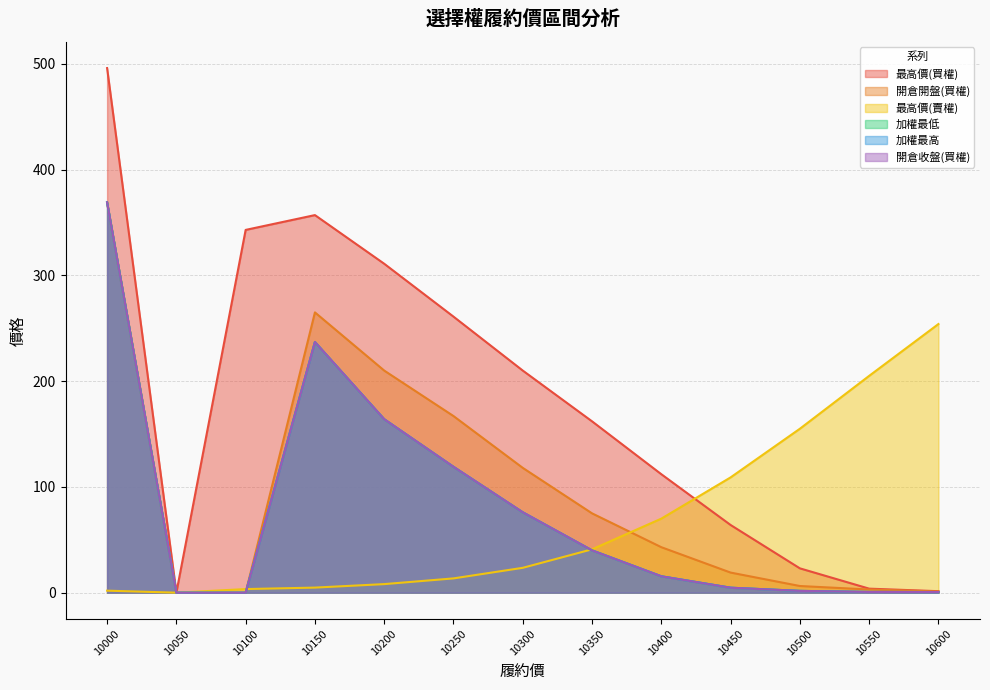

Where is the first local maximum for 開倉收盤(買權)?

10150